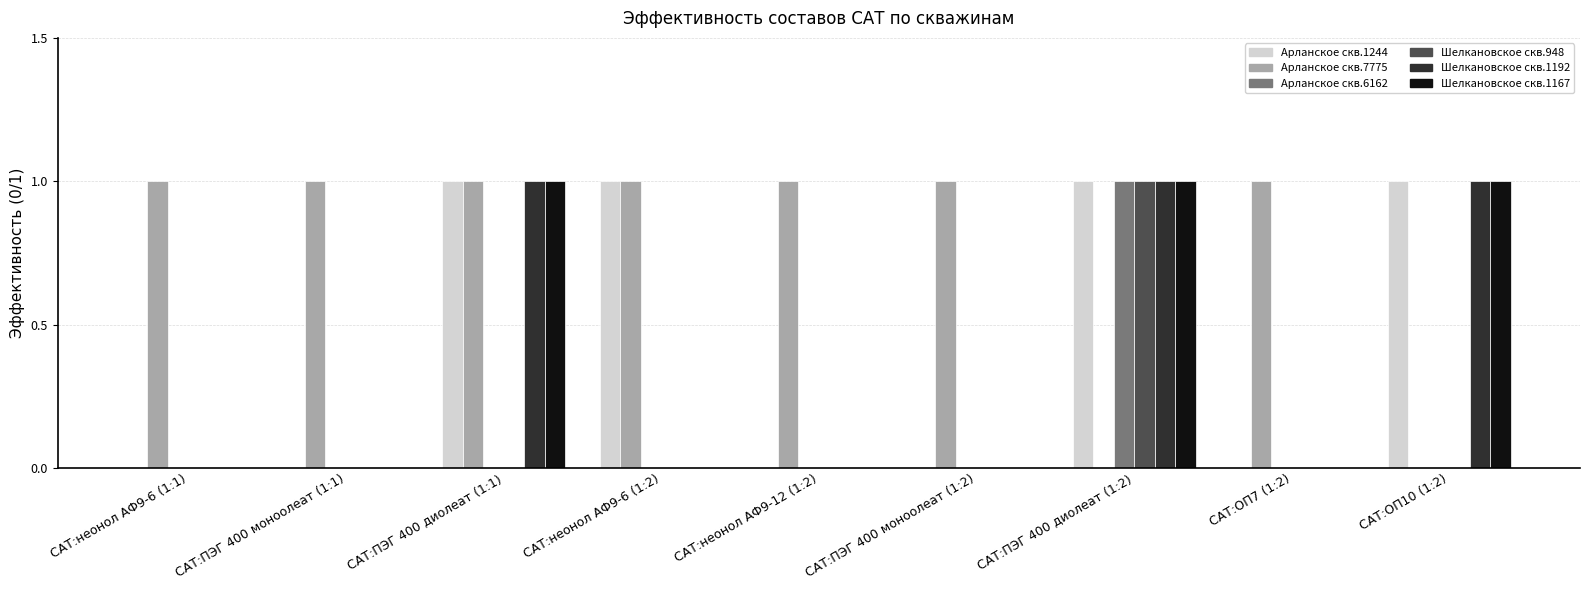

Reading left to right, transcribe all the data shown in this chart.

Арланское скв.1244: САТ:неонол АФ9-6 (1:1)=0	САТ:ПЭГ 400 моноолеат (1:1)=0	САТ:ПЭГ 400 диолеат (1:1)=1	САТ:неонол АФ9-6 (1:2)=1	САТ:неонол АФ9-12 (1:2)=0	САТ:ПЭГ 400 моноолеат (1:2)=0	САТ:ПЭГ 400 диолеат (1:2)=1	САТ:ОП7 (1:2)=0	САТ:ОП10 (1:2)=1
Арланское скв.7775: САТ:неонол АФ9-6 (1:1)=1	САТ:ПЭГ 400 моноолеат (1:1)=1	САТ:ПЭГ 400 диолеат (1:1)=1	САТ:неонол АФ9-6 (1:2)=1	САТ:неонол АФ9-12 (1:2)=1	САТ:ПЭГ 400 моноолеат (1:2)=1	САТ:ПЭГ 400 диолеат (1:2)=0	САТ:ОП7 (1:2)=1	САТ:ОП10 (1:2)=0
Арланское скв.6162: САТ:неонол АФ9-6 (1:1)=0	САТ:ПЭГ 400 моноолеат (1:1)=0	САТ:ПЭГ 400 диолеат (1:1)=0	САТ:неонол АФ9-6 (1:2)=0	САТ:неонол АФ9-12 (1:2)=0	САТ:ПЭГ 400 моноолеат (1:2)=0	САТ:ПЭГ 400 диолеат (1:2)=1	САТ:ОП7 (1:2)=0	САТ:ОП10 (1:2)=0
Шелкановское скв.948: САТ:неонол АФ9-6 (1:1)=0	САТ:ПЭГ 400 моноолеат (1:1)=0	САТ:ПЭГ 400 диолеат (1:1)=0	САТ:неонол АФ9-6 (1:2)=0	САТ:неонол АФ9-12 (1:2)=0	САТ:ПЭГ 400 моноолеат (1:2)=0	САТ:ПЭГ 400 диолеат (1:2)=1	САТ:ОП7 (1:2)=0	САТ:ОП10 (1:2)=0
Шелкановское скв.1192: САТ:неонол АФ9-6 (1:1)=0	САТ:ПЭГ 400 моноолеат (1:1)=0	САТ:ПЭГ 400 диолеат (1:1)=1	САТ:неонол АФ9-6 (1:2)=0	САТ:неонол АФ9-12 (1:2)=0	САТ:ПЭГ 400 моноолеат (1:2)=0	САТ:ПЭГ 400 диолеат (1:2)=1	САТ:ОП7 (1:2)=0	САТ:ОП10 (1:2)=1
Шелкановское скв.1167: САТ:неонол АФ9-6 (1:1)=0	САТ:ПЭГ 400 моноолеат (1:1)=0	САТ:ПЭГ 400 диолеат (1:1)=1	САТ:неонол АФ9-6 (1:2)=0	САТ:неонол АФ9-12 (1:2)=0	САТ:ПЭГ 400 моноолеат (1:2)=0	САТ:ПЭГ 400 диолеат (1:2)=1	САТ:ОП7 (1:2)=0	САТ:ОП10 (1:2)=1